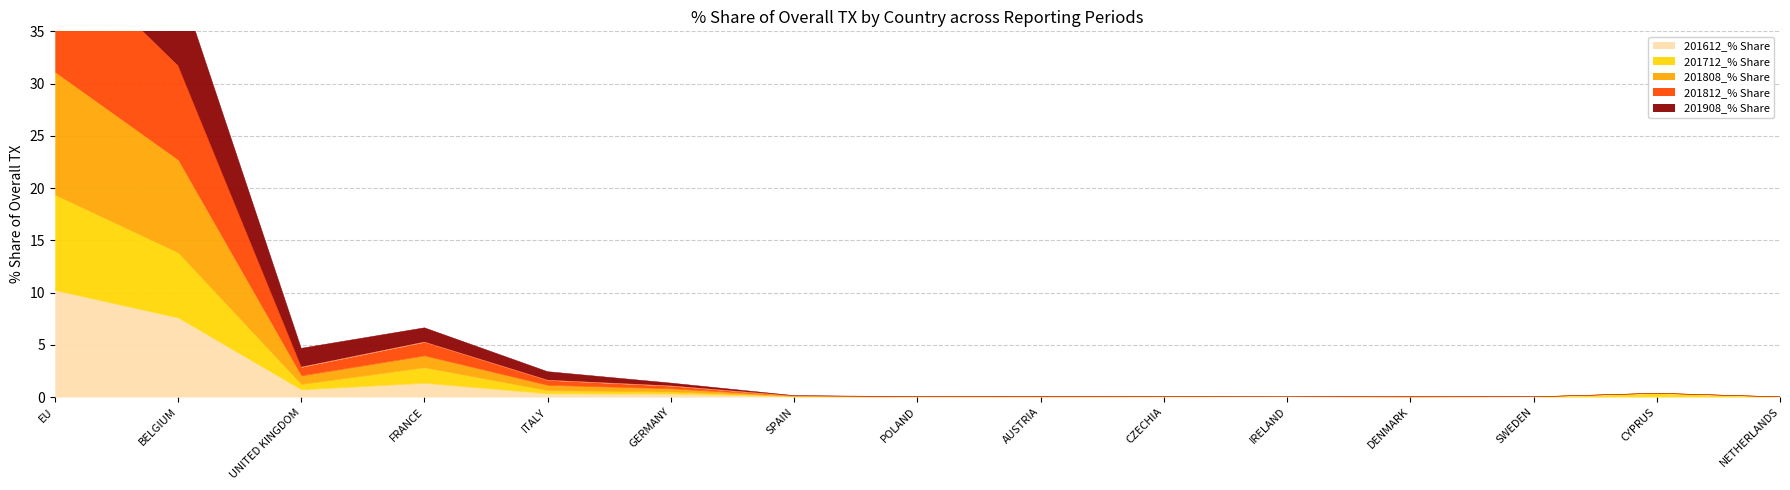

The 201712_% Share series shows 0.0 at AUSTRIA. True or false?

False